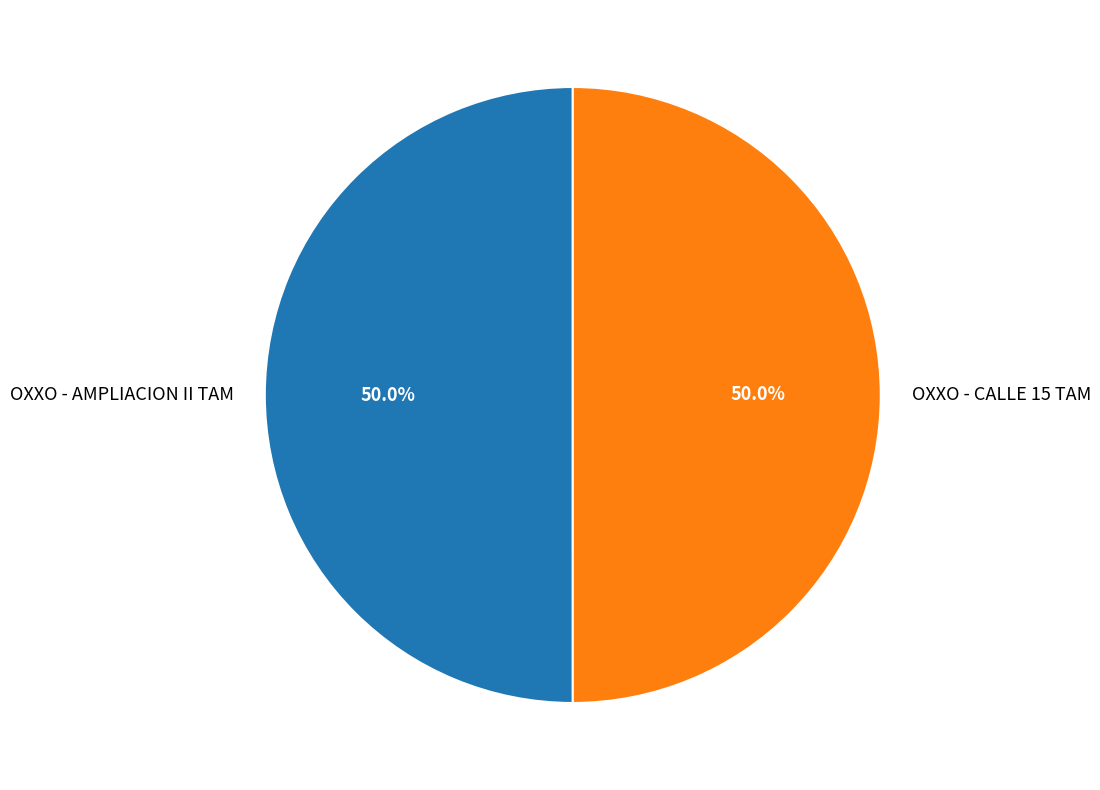

How many slices are in this pie chart?

2